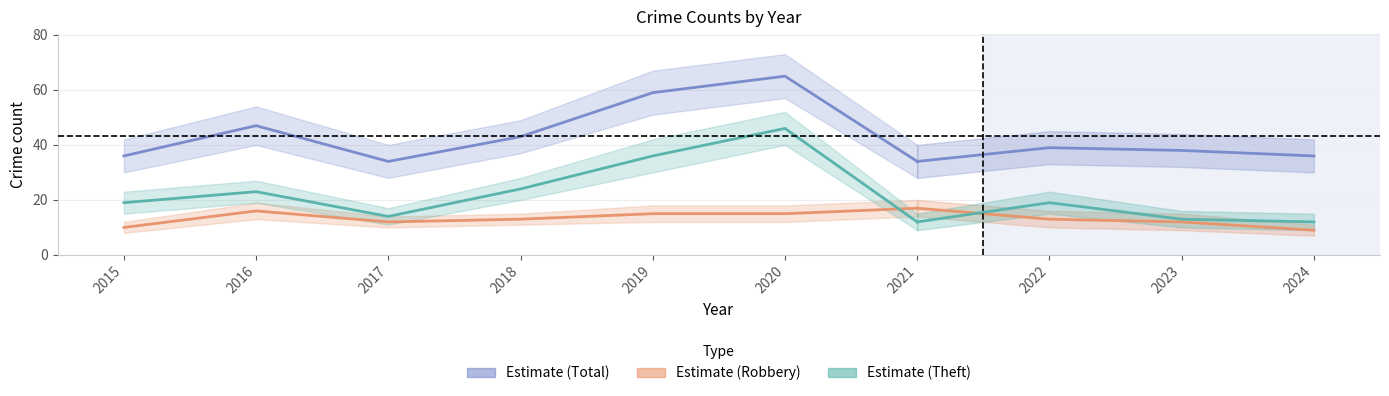

At which label does Robbery first exceed 15?

2016